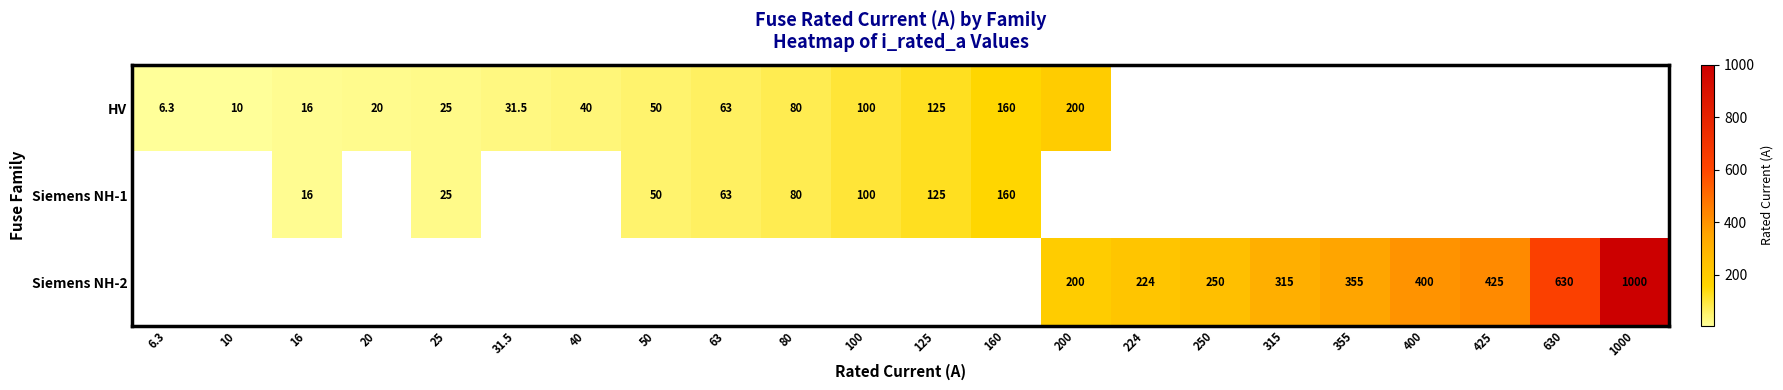

The HV series shows 20.0 at 20. True or false?

True